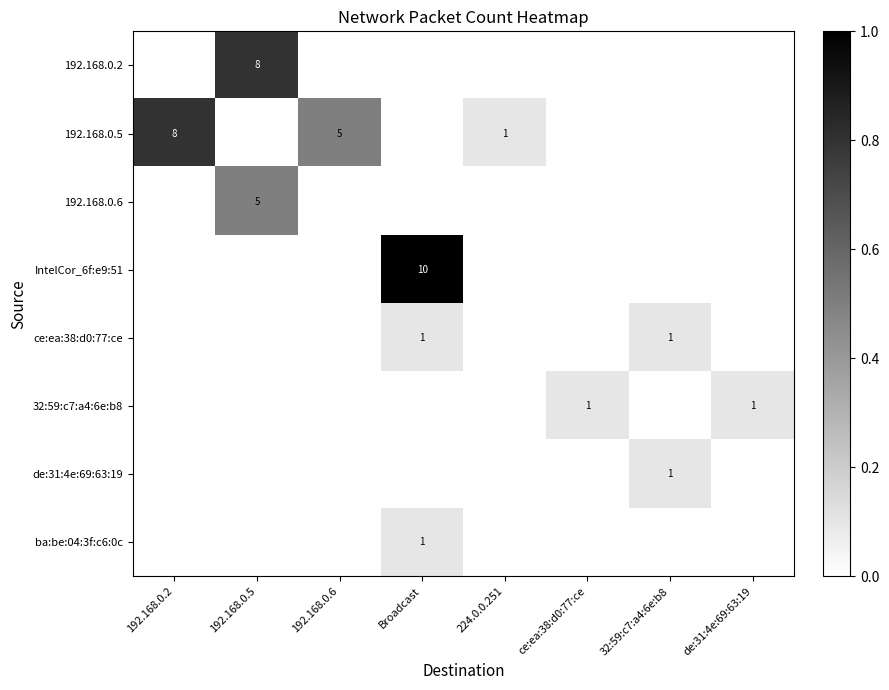

The 32:59:c7:a4:6e:b8 series shows 1 at ce:ea:38:d0:77:ce. True or false?

True